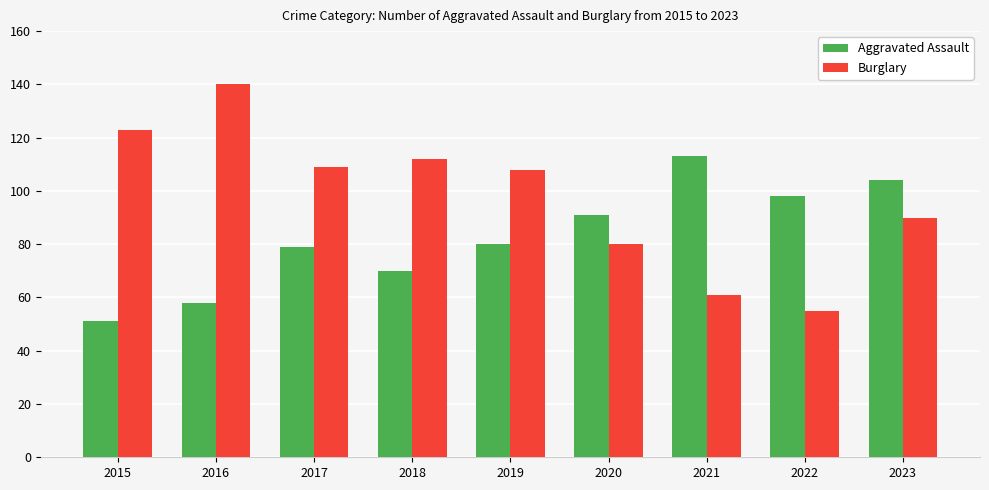

What are all the series names shown in the legend?

Aggravated Assault, Burglary